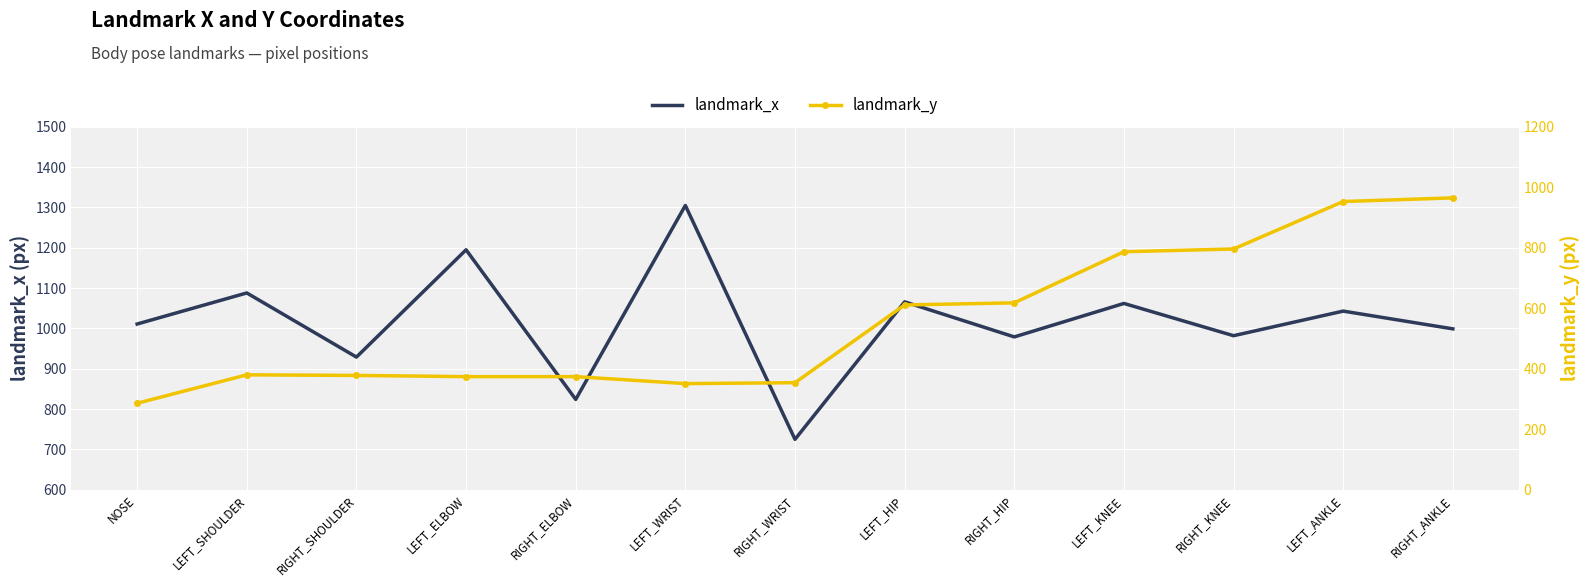

At how many categories does at least one series exceed 839?

11